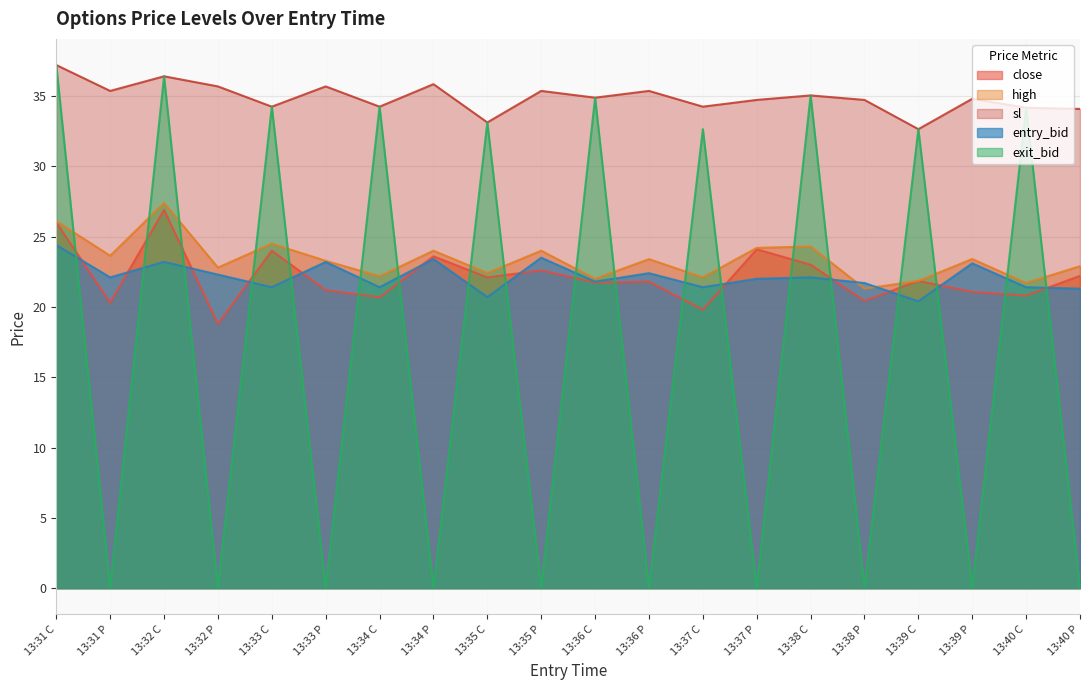

Is the value of close at 13:35 C greater than the value of entry_bid at 13:32 C?

No